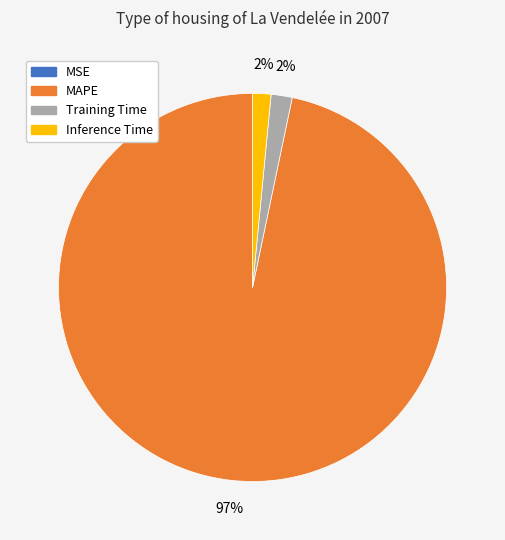

Is Inference Time the majority of the pie?

No